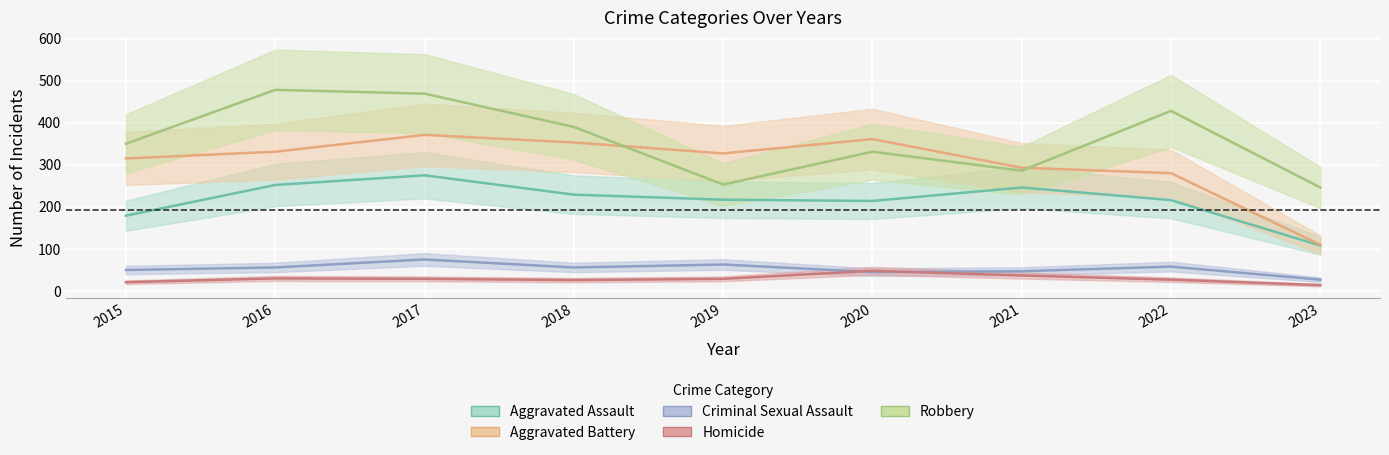

How many categories are shown in the chart?

9